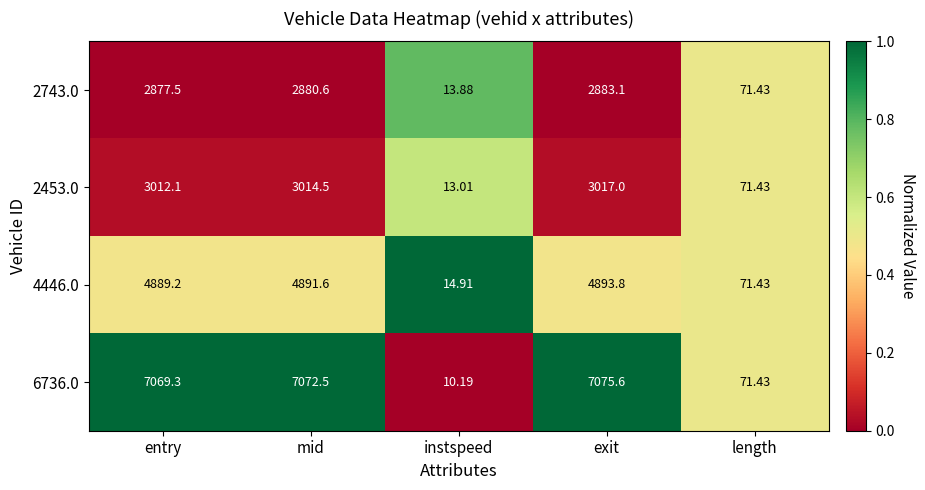

How many data points does each series have?

5